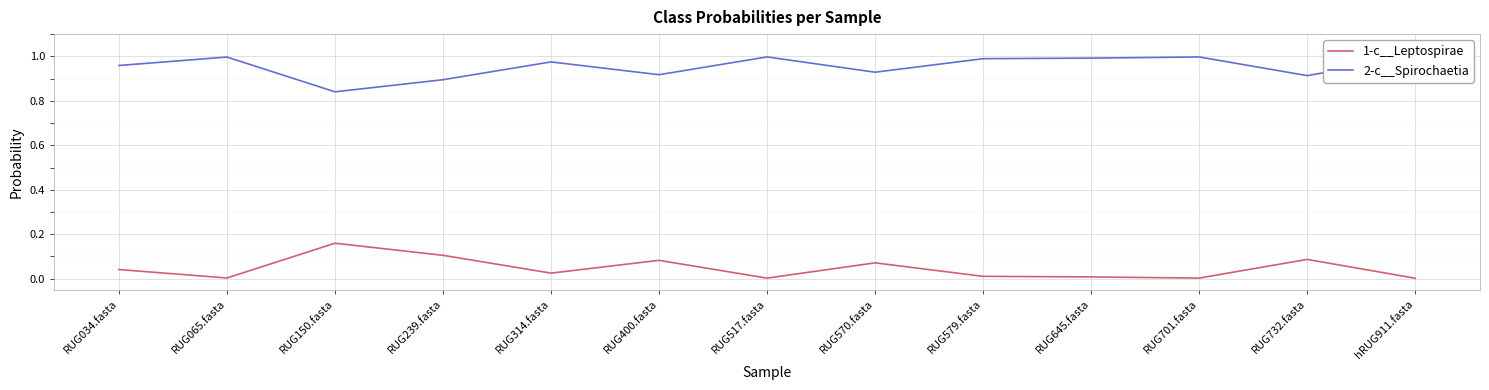

What is the difference between the maximum and minimum values in the 1-c__Leptospirae series?

0.2